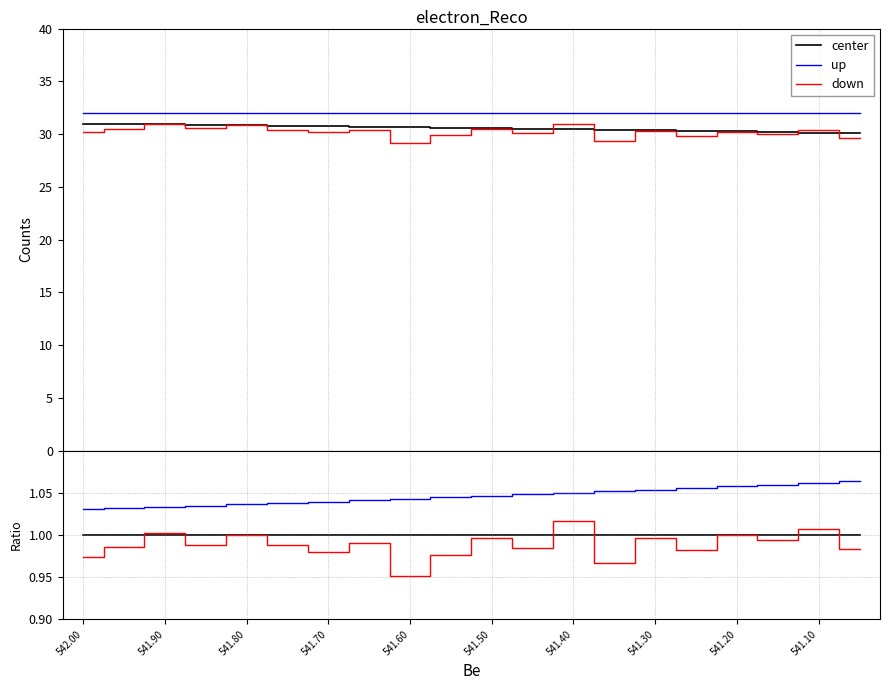

Is it true that up equals 0.5 at 541.70?

False